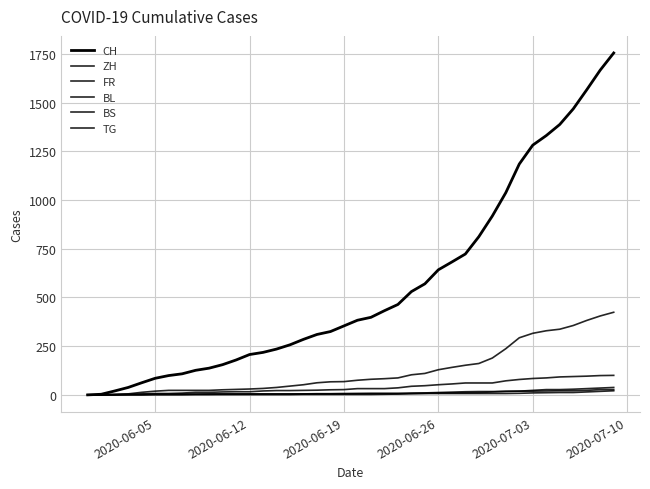

How many lines are shown in the chart?

6